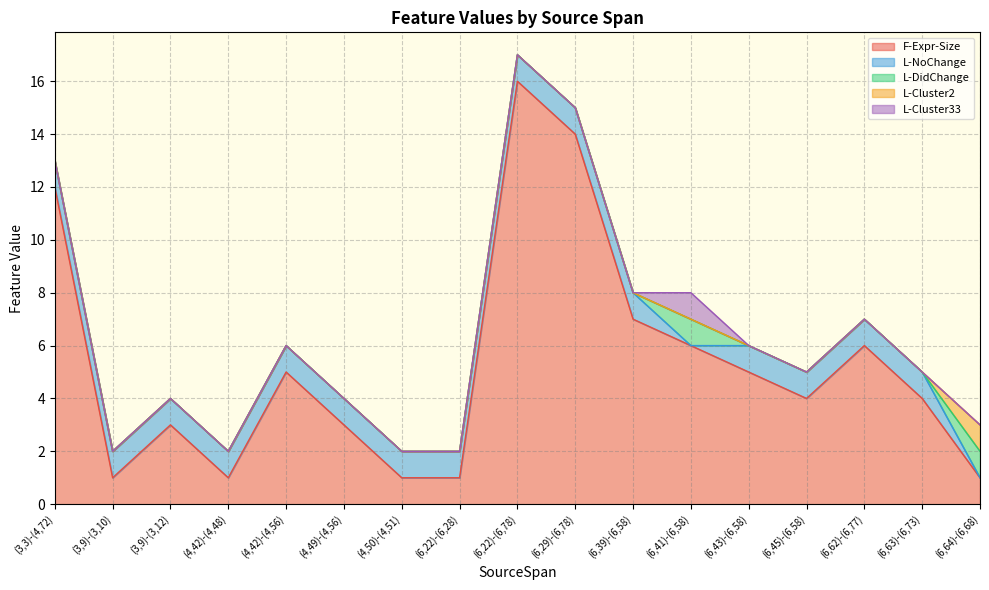

Which series has the largest total across all categories?

F-Expr-Size